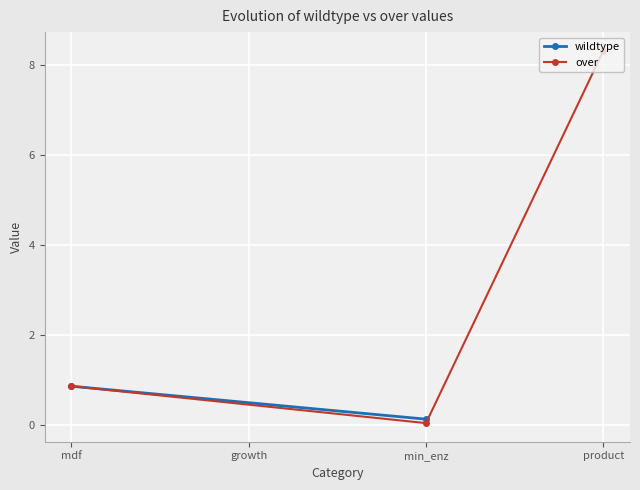

List the labels in order of value, smallest first.

min_enz, mdf, product